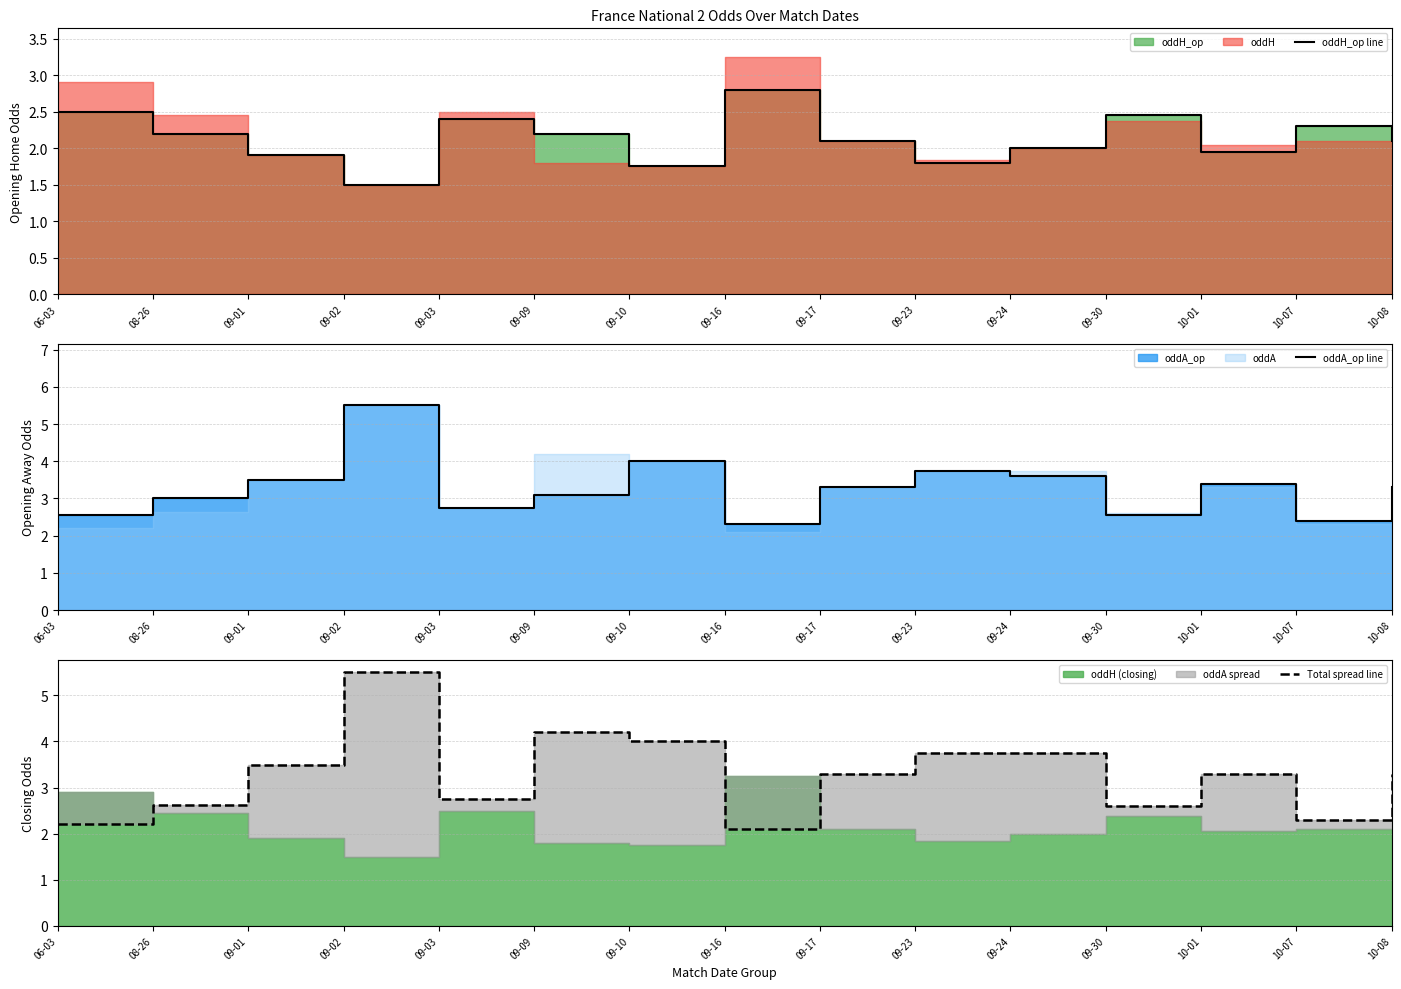

What is the sum of all oddH_op line values?

32.0